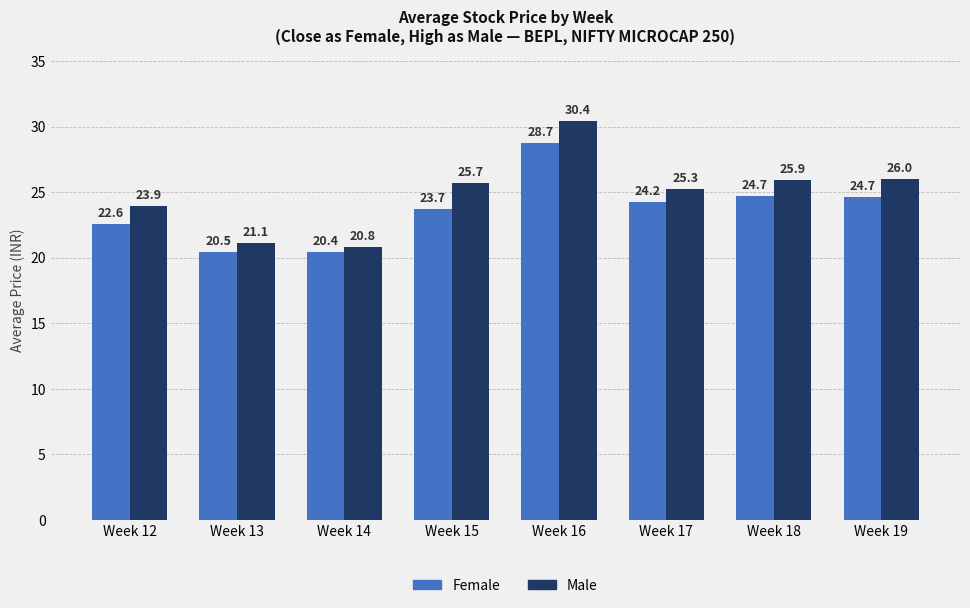

Which series has the largest range (max minus min)?

Male